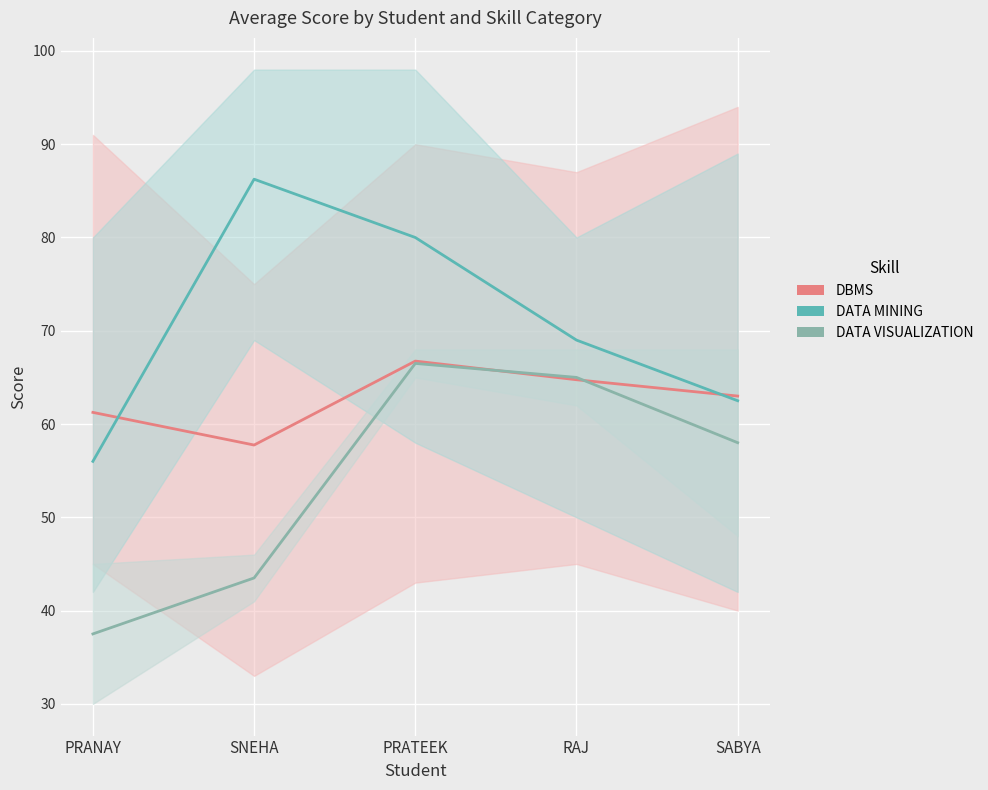

What is the value of the DBMS point at the 1st from the left?

61.2